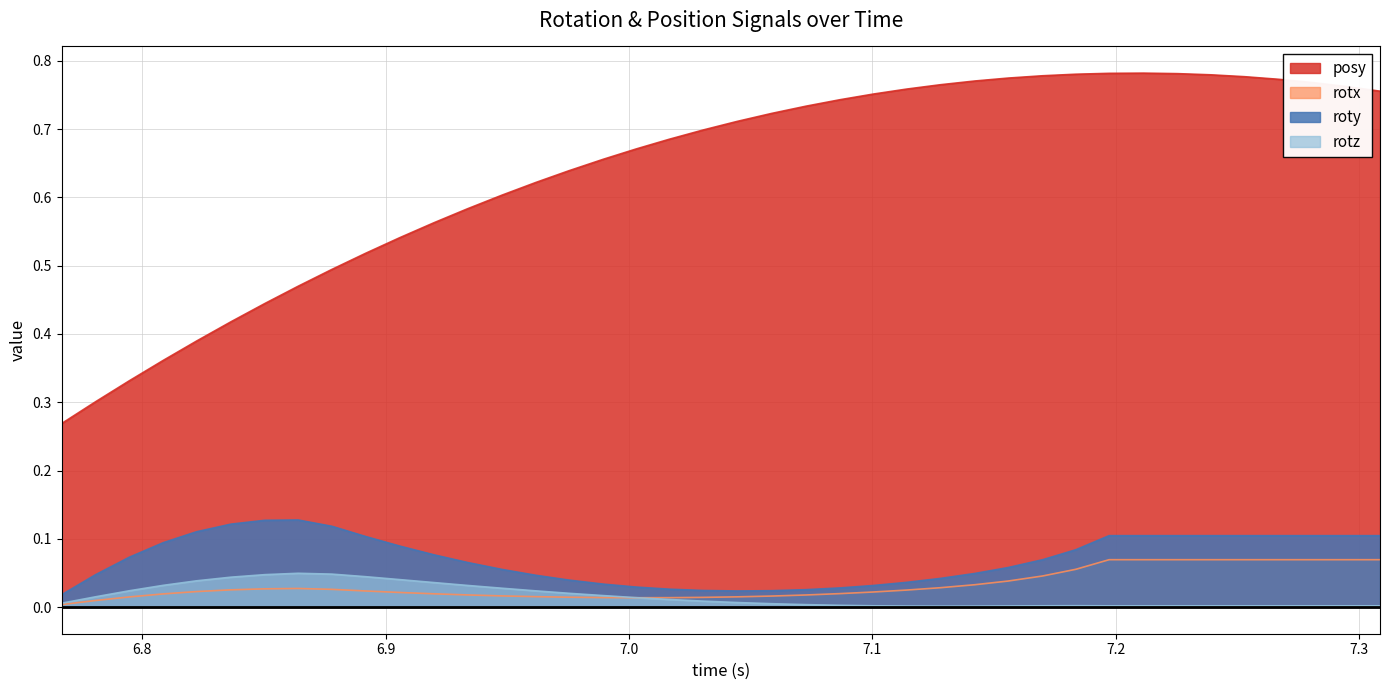

What is the maximum value for rotx?

0.1